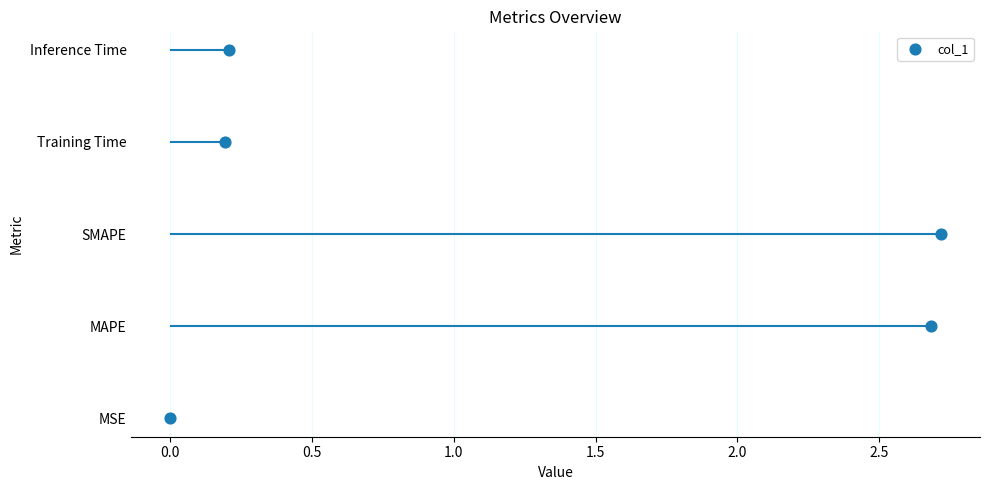

Which has a higher value, 1.0 or 0.5?

1.0